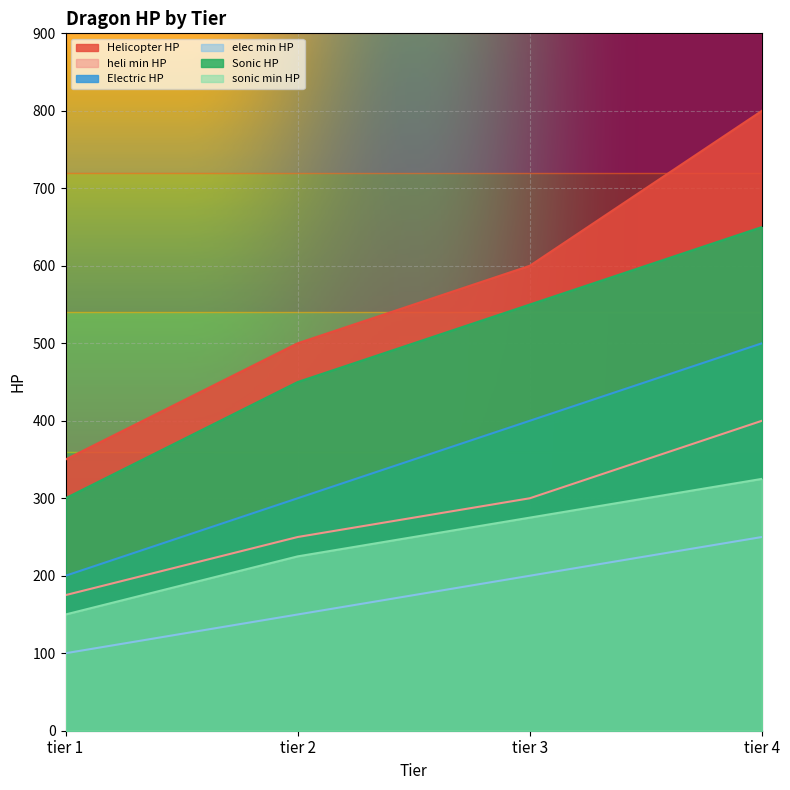

At which label does Sonic HP reach its minimum?

tier 1